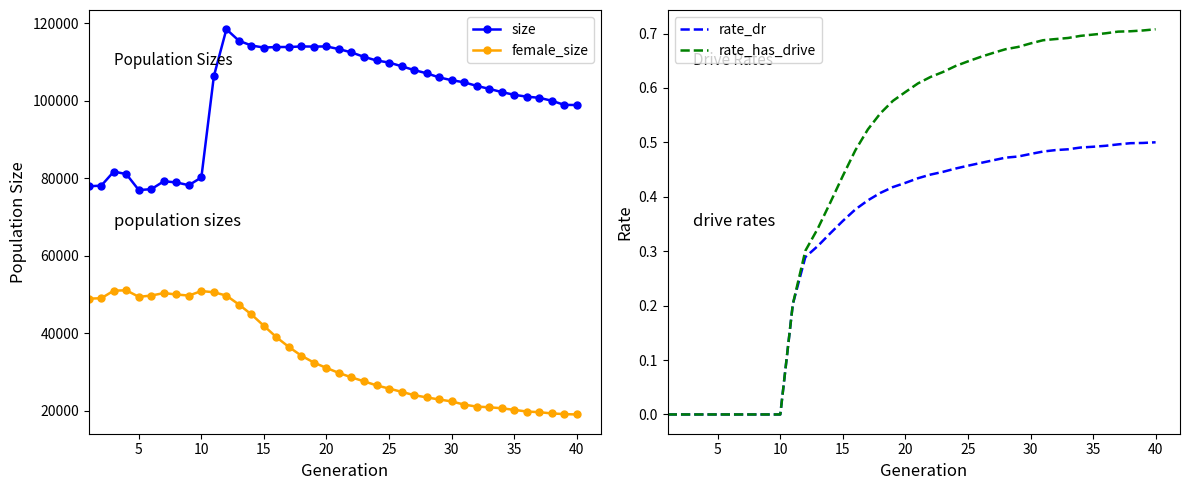

True or false: female_size and size cross at least once.

False